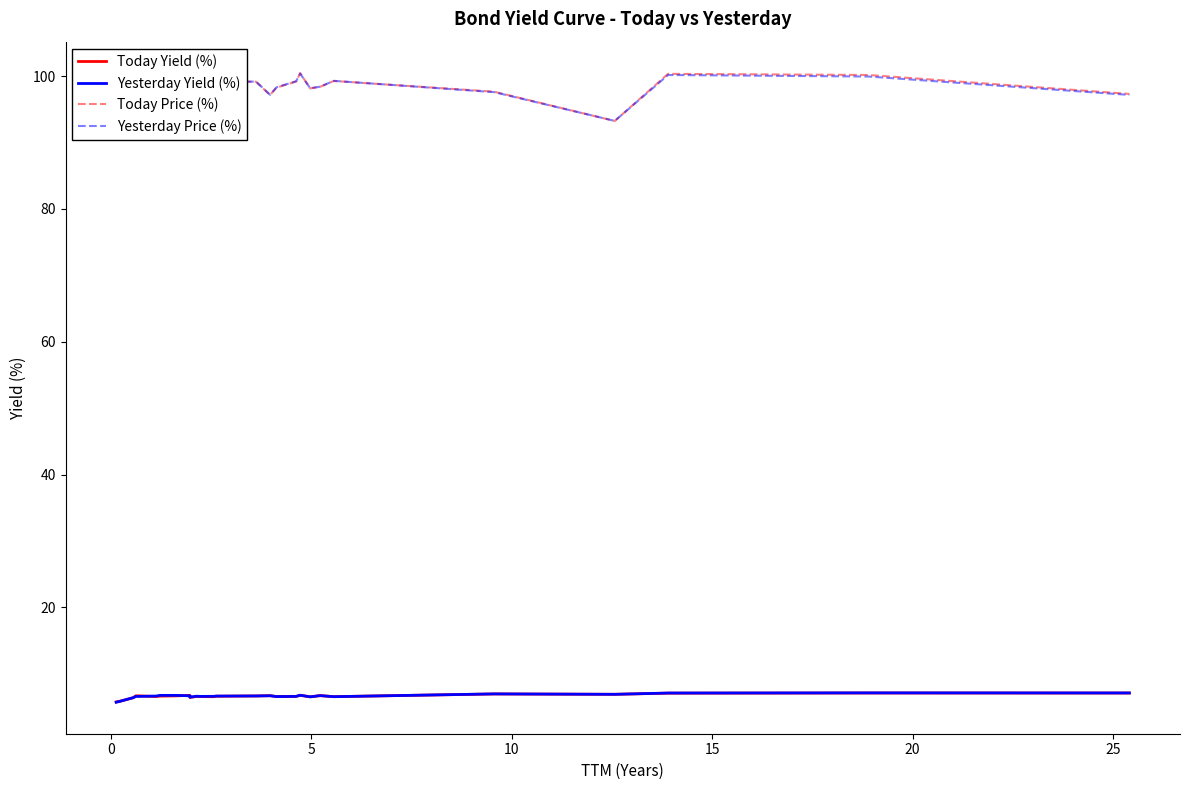

What is the difference between the second highest and second lowest values in the Yesterday Yield (%) series?

1.3